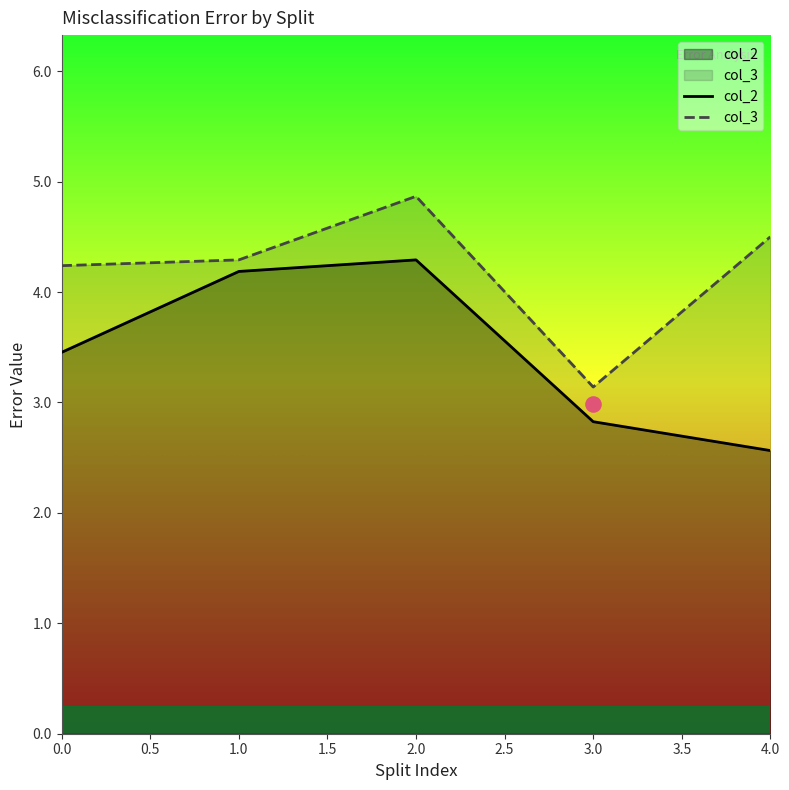

At how many categories does at least one series exceed 4?

4